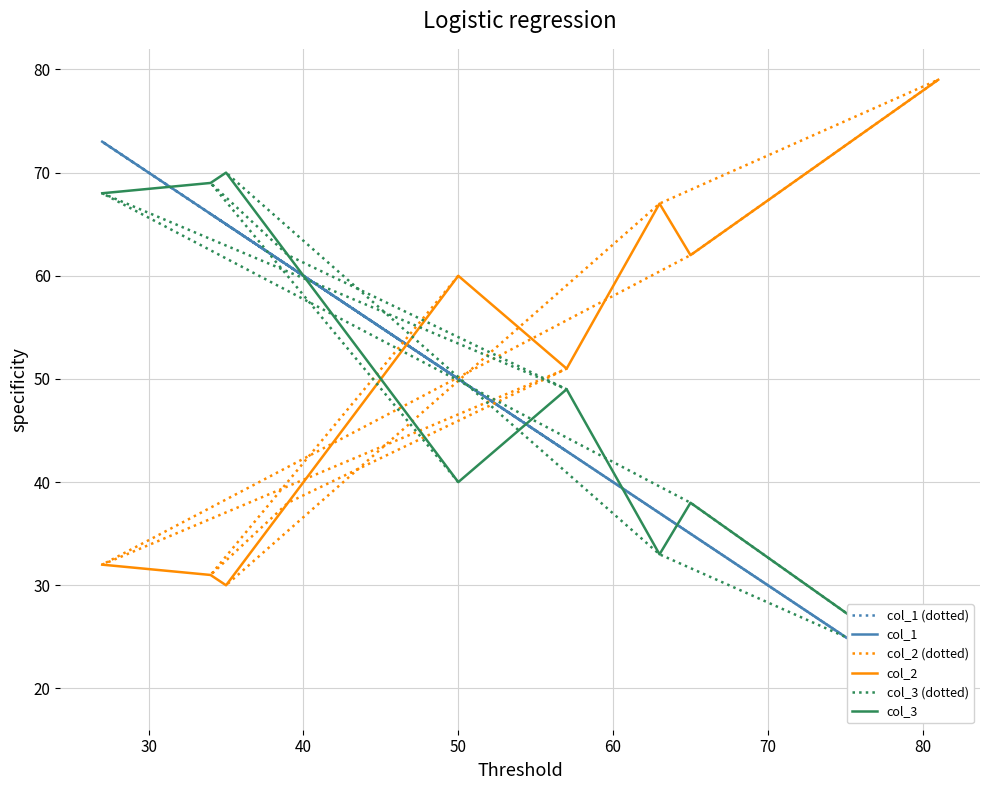

What is the difference between the maximum and minimum values in the col_2 series?

49